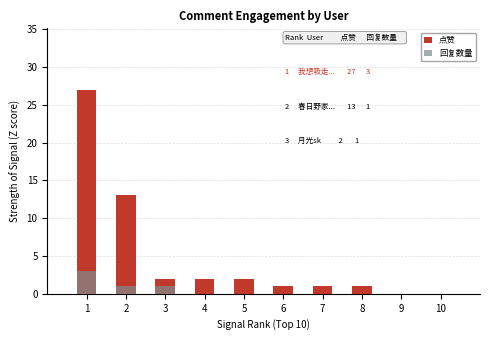

Reading left to right, transcribe all the data shown in this chart.

点赞: 27	13	2	2	2	1	1	1	0	0
回复数量: 3	1	1	0	0	0	0	0	0	0